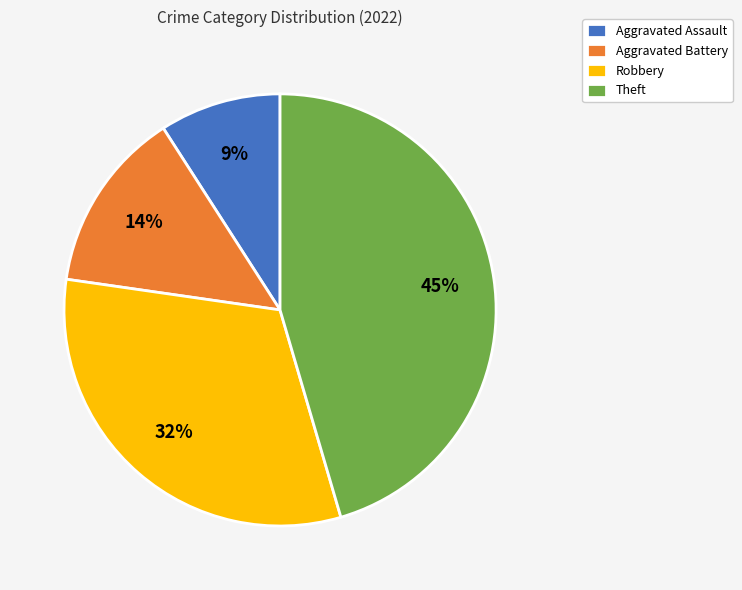

To the nearest percent, what is the combined percentage of Aggravated Assault and Robbery?

41%